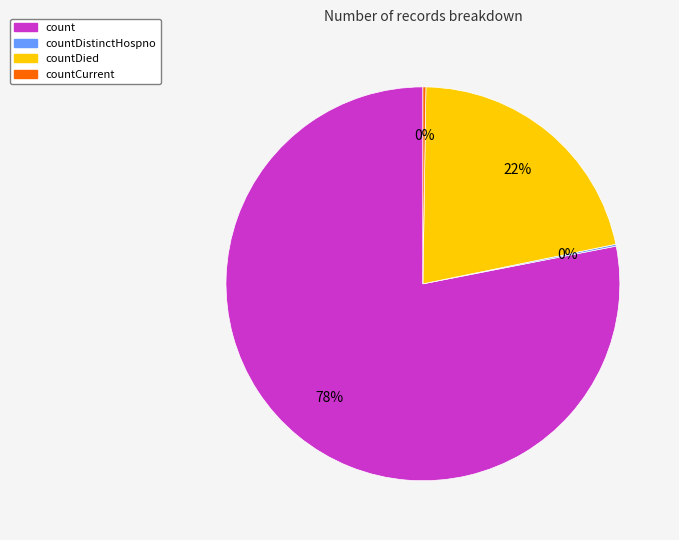

Is there a majority slice in this chart?

Yes